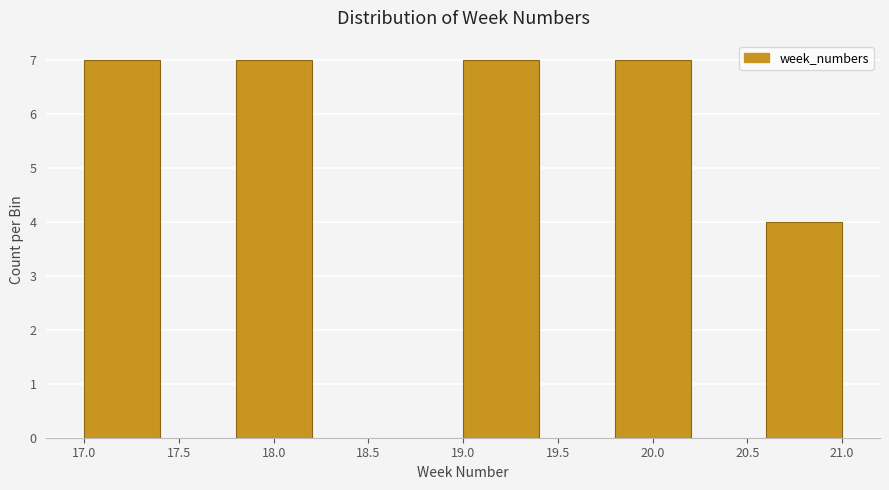

Reading left to right, transcribe this chart: for each bar, give the range it covers on the x-axis and its height. The values are not printed on the chart, so give them approximately, as read against the axis.

17.0 to 17.4: 7
17.4 to 17.8: 0
17.8 to 18.2: 7
18.2 to 18.6: 0
18.6 to 19.0: 0
19.0 to 19.4: 7
19.4 to 19.8: 0
19.8 to 20.2: 7
20.2 to 20.6: 0
20.6 to 21.0: 4